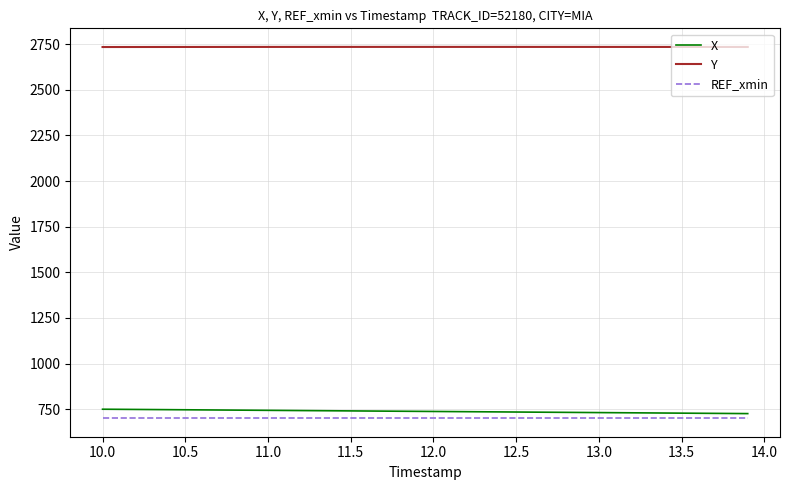

True or false: REF_xmin and Y intersect in this chart.

False